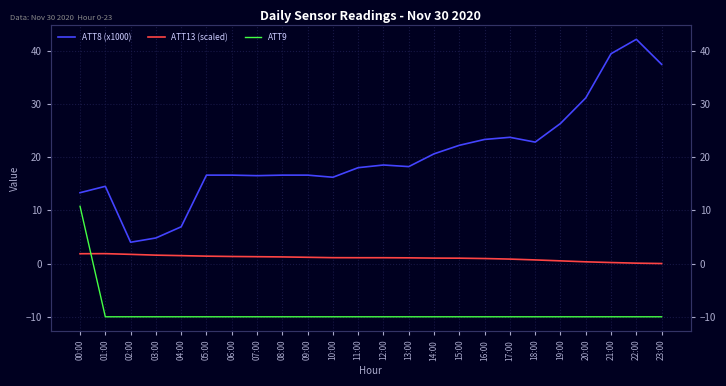

How many series are shown in this chart?

3